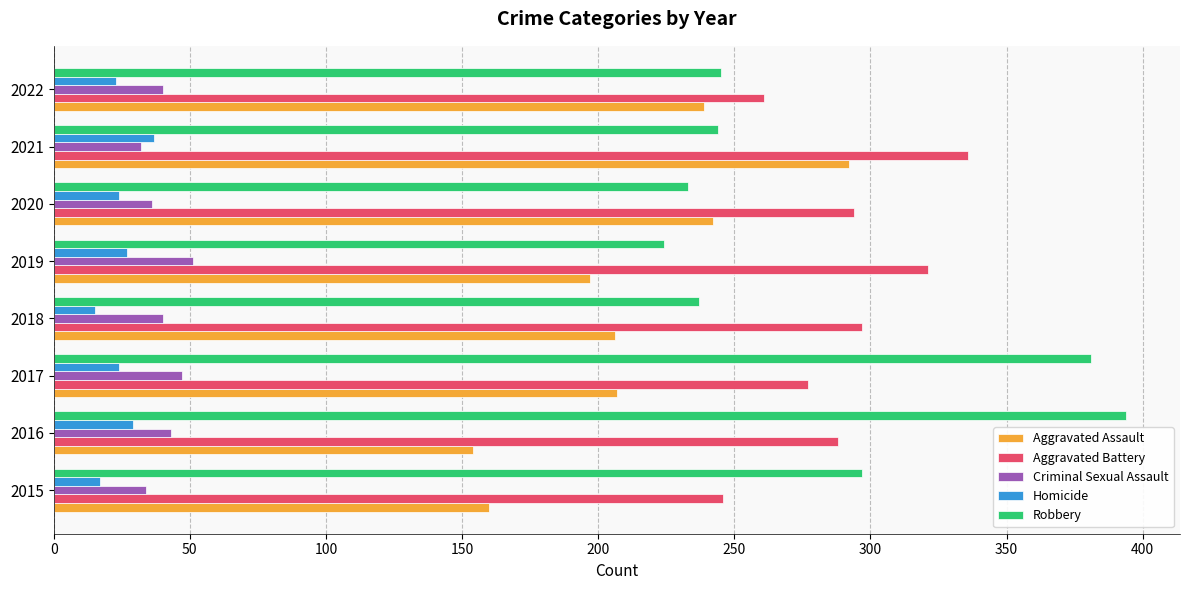

Is it true that Aggravated Battery equals 197 at 2019?

False